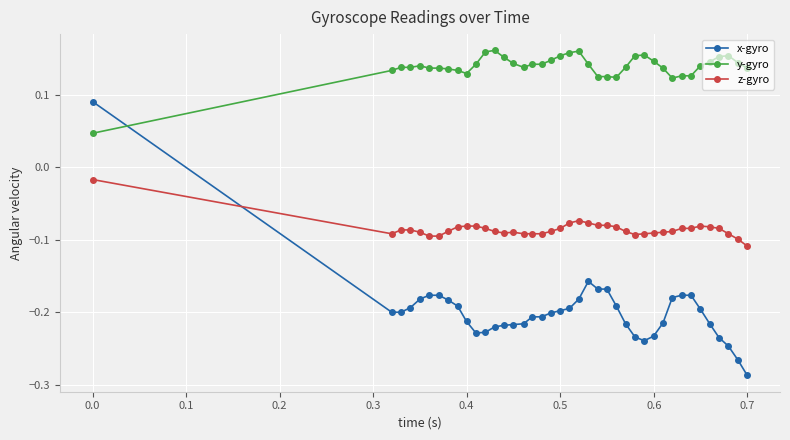

Which series has the largest total across all categories?

y-gyro